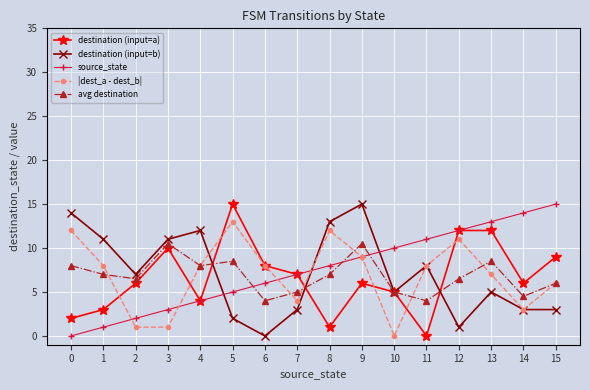

What is the approximate value of source_state at 12?

12.0